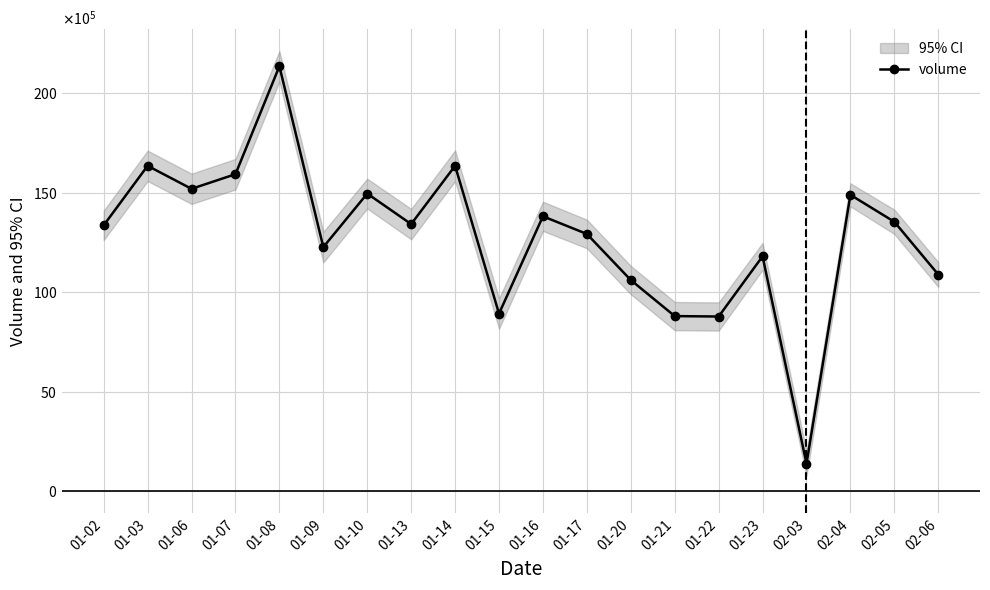

What position from the right is 01-16?

10